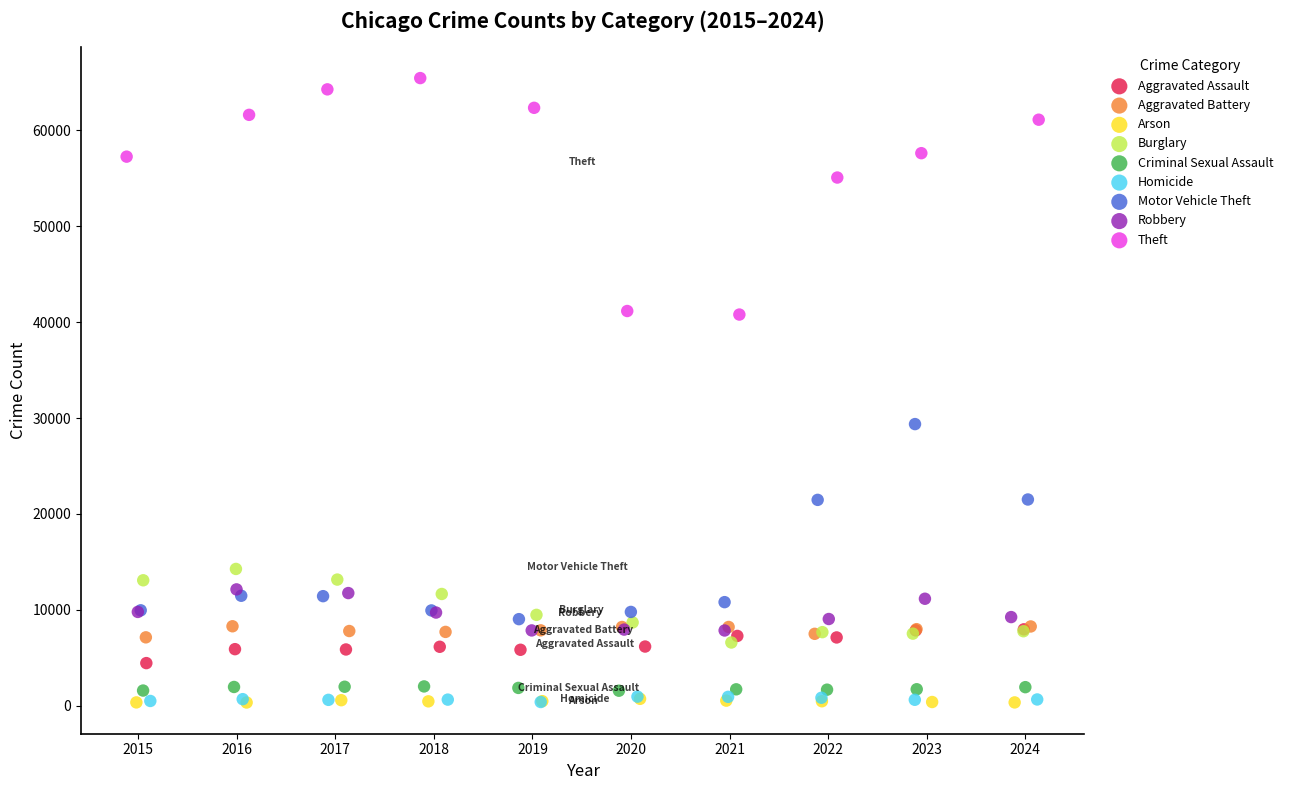

Which series reaches the maximum Y coordinate?

Theft